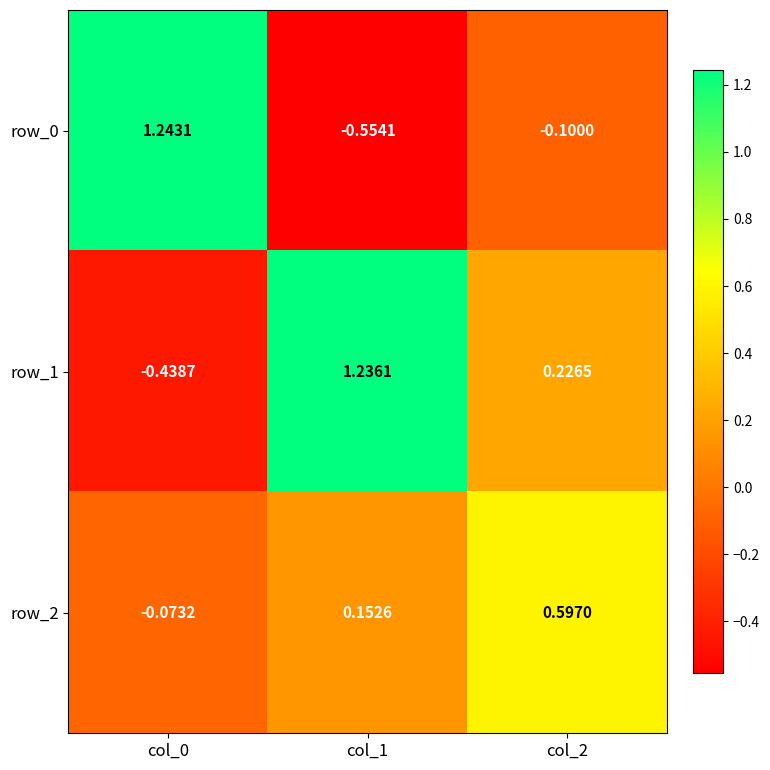

Count the number of categories in the chart.

3